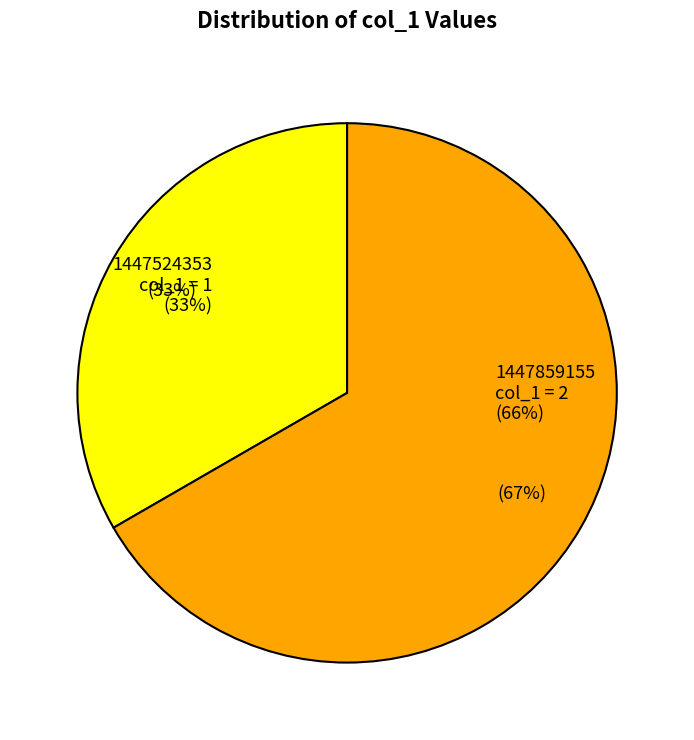

Is 1447859155 the majority of the pie?

Yes